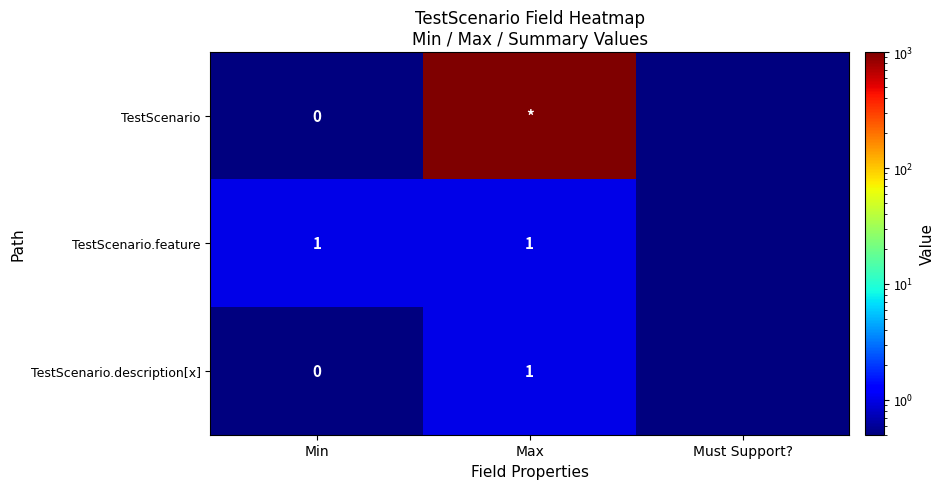

At which category is the sum across all series the highest?

Max